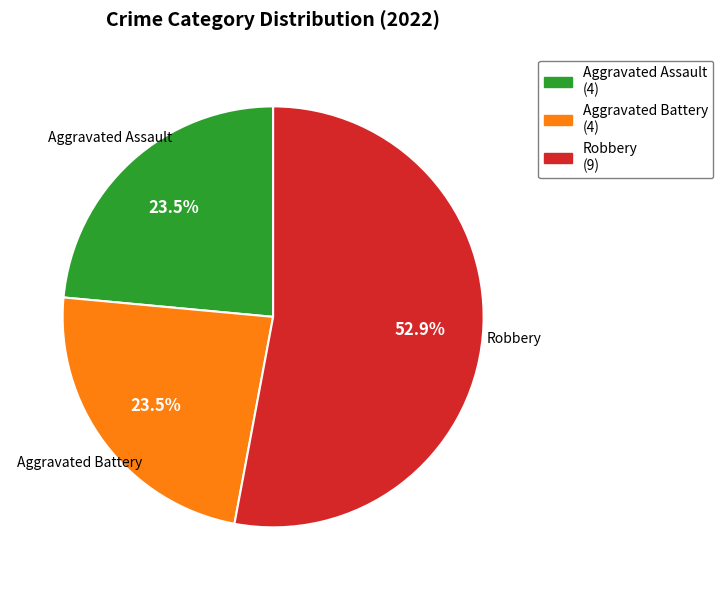

To the nearest percent, what is the average slice percentage?

33%